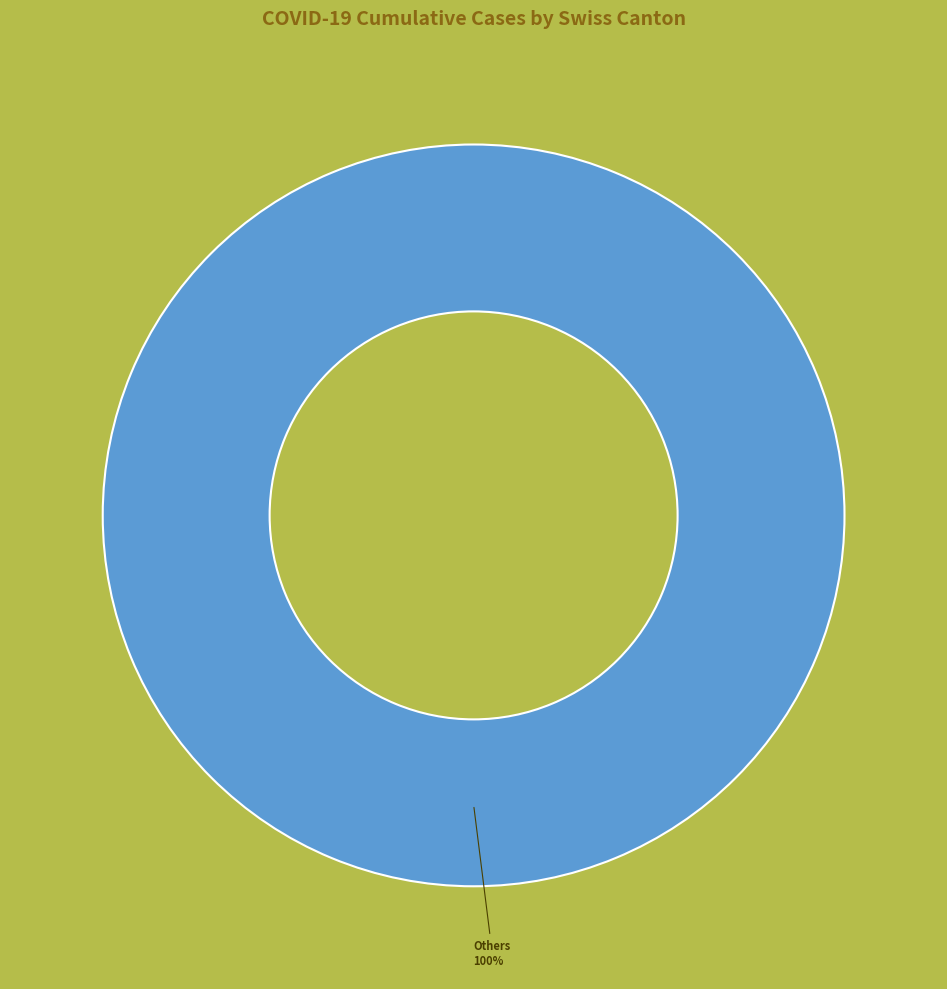

Does any single category account for the majority?

Yes